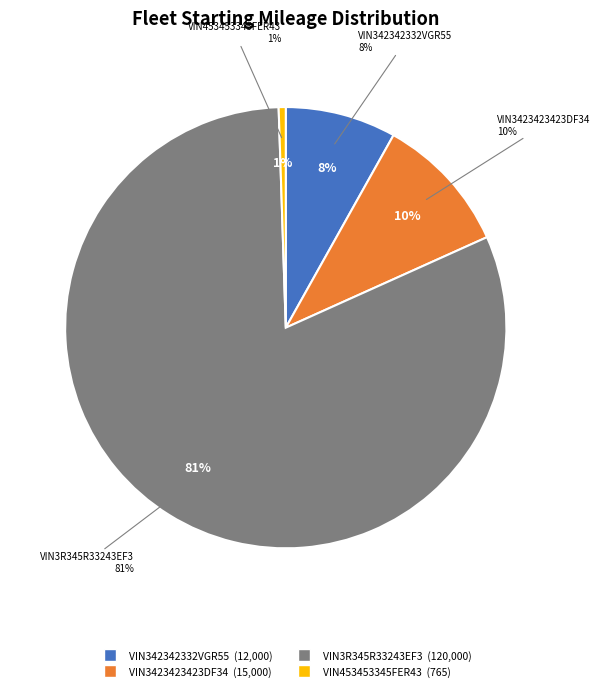

To the nearest percent, what is the average slice percentage?

25%